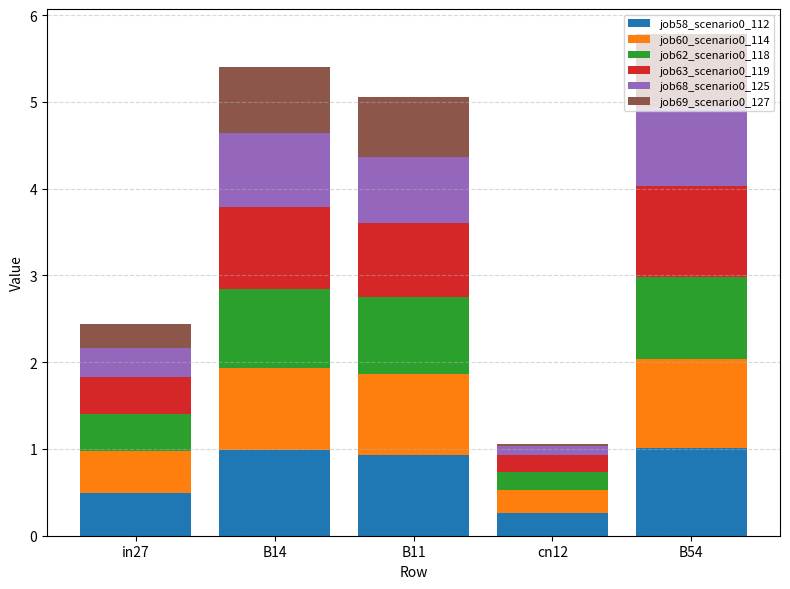

What is the difference between the maximum and minimum values in the job58_scenario0_112 series?

0.7